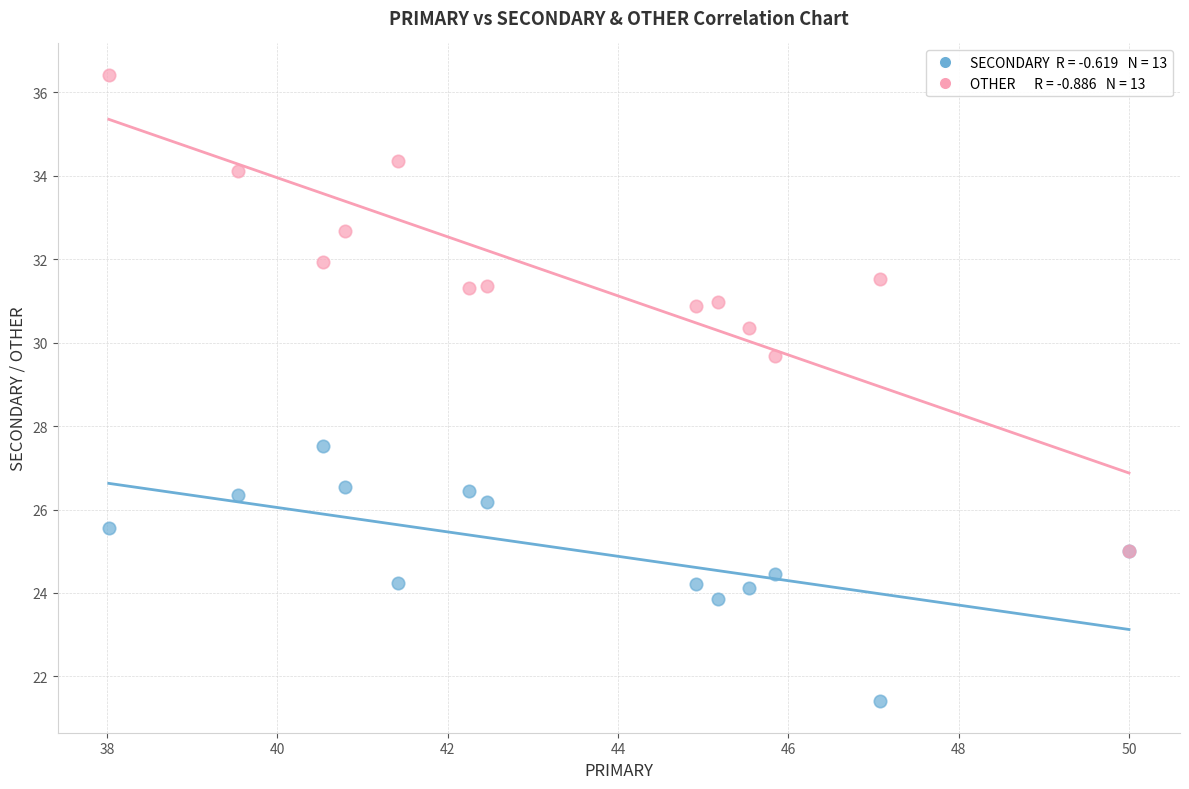

Across all series, what Y value is closest to 28?

27.5